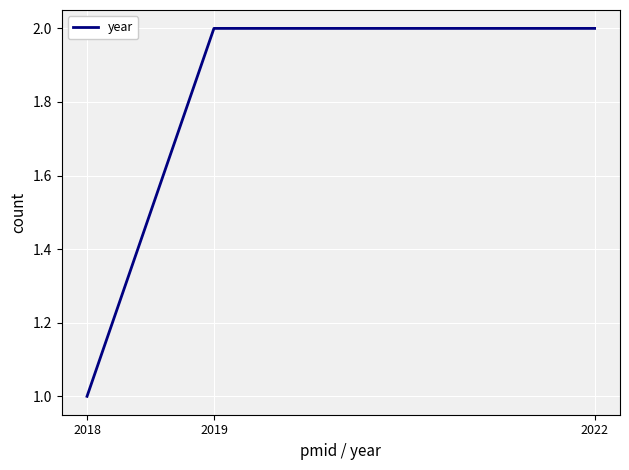

Count the number of categories in the chart.

3